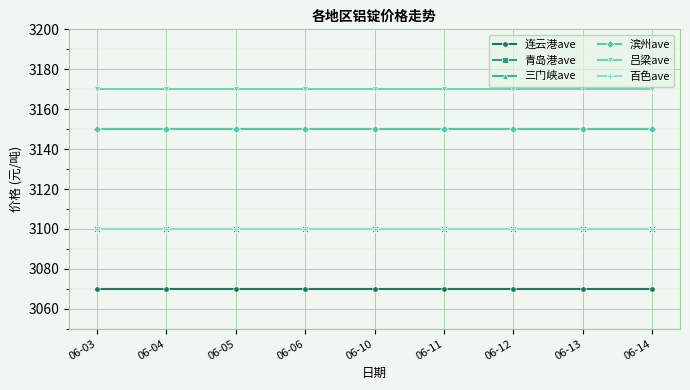

How many lines are shown in the chart?

6